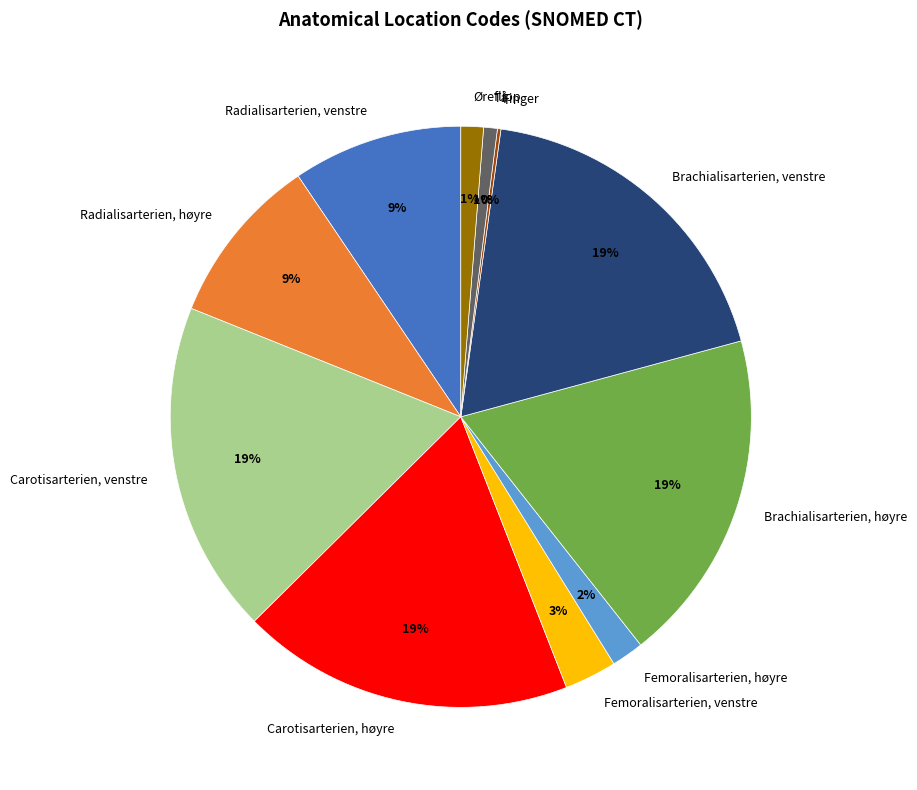

True or false: Tå accounts for 1% of the total.

True